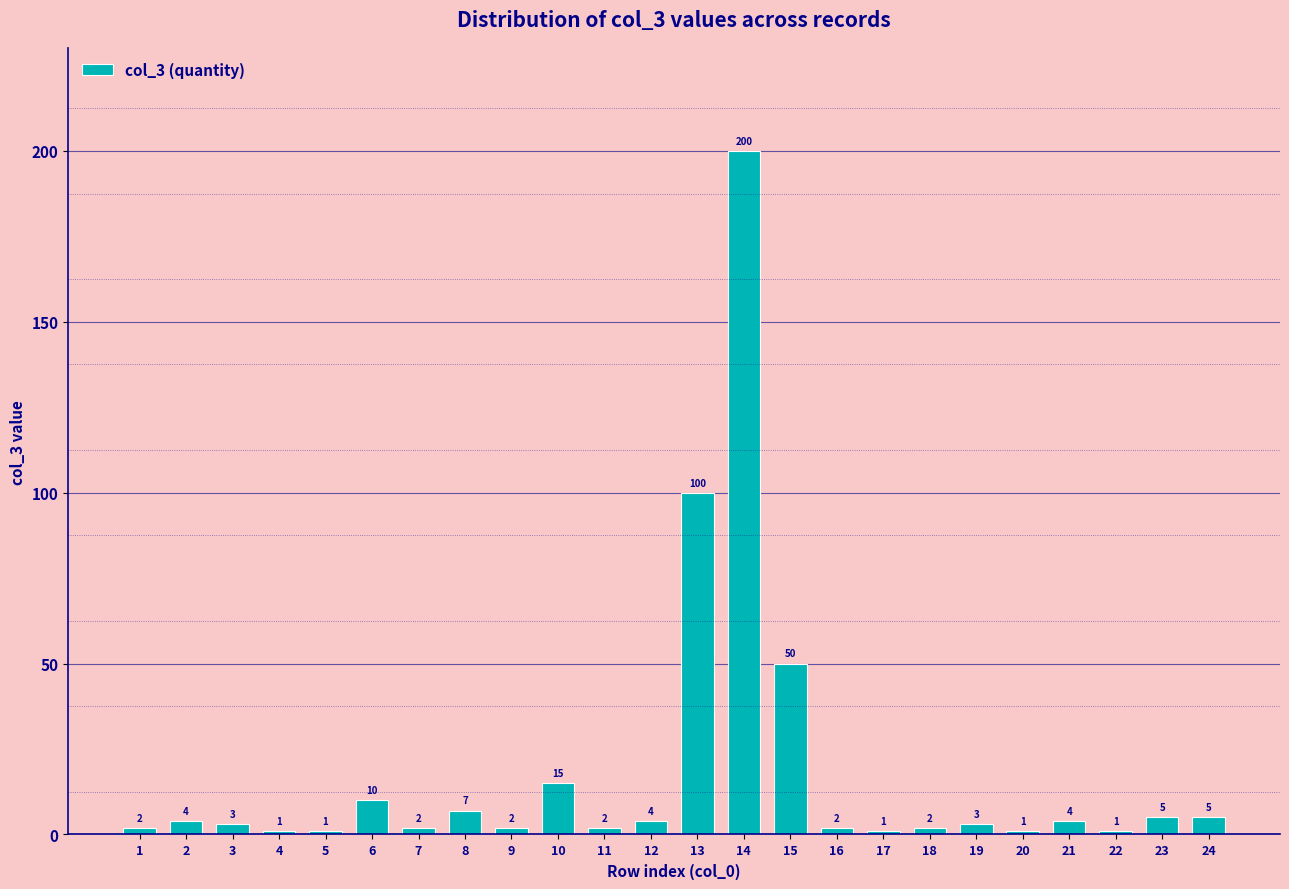

What is the value of the 16th bar from the left?

2